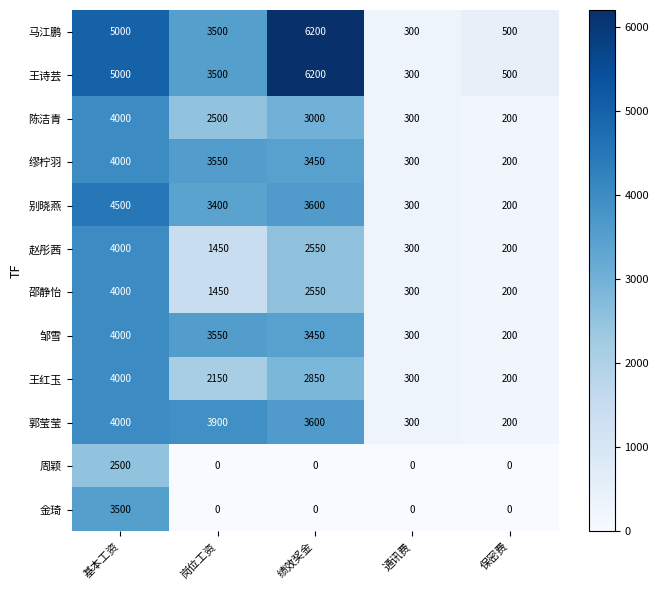

At which label does 别晓燕 first exceed 3400?

基本工资